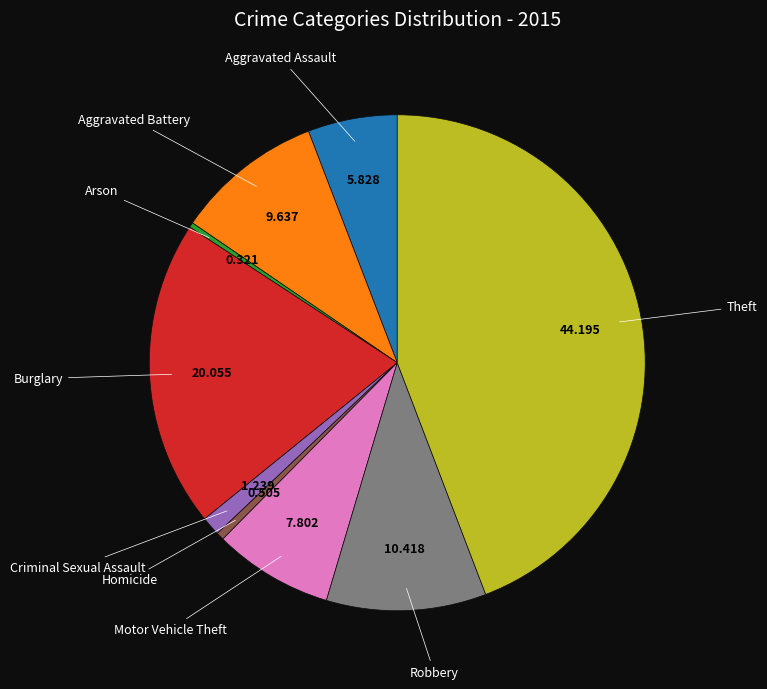

Count the number of slices in the pie.

9